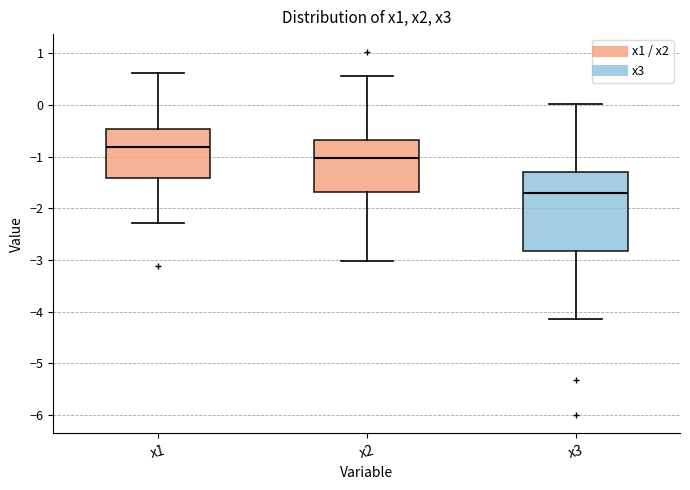

Where is the upper edge of the box for x1 on the y-axis? The values are not printed on the chart, so give them approximately, as read against the axis.

-0.5